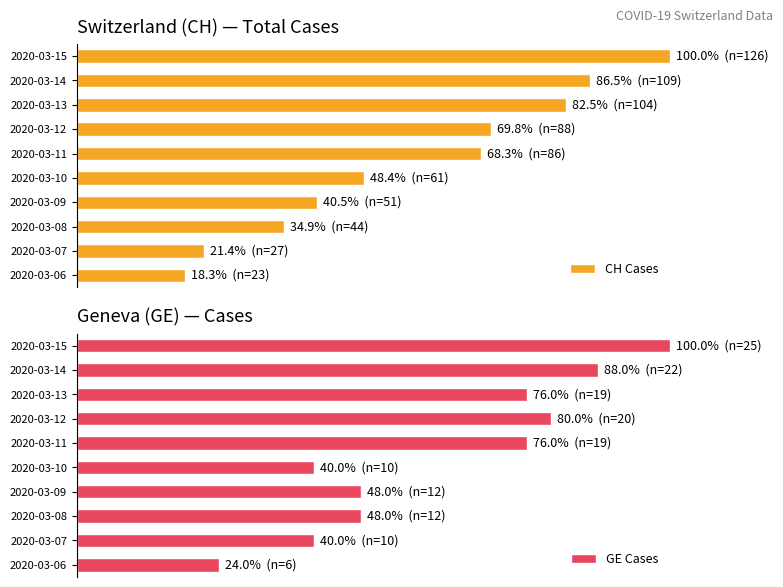

What is the difference between the maximum and minimum values in the CH Cases series?

81.7